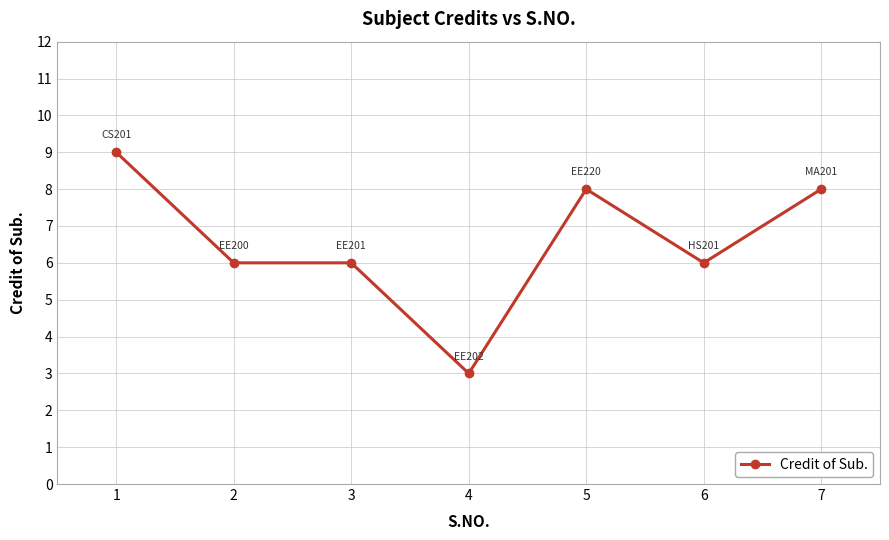

What is the value of the 2nd point from the left?

6